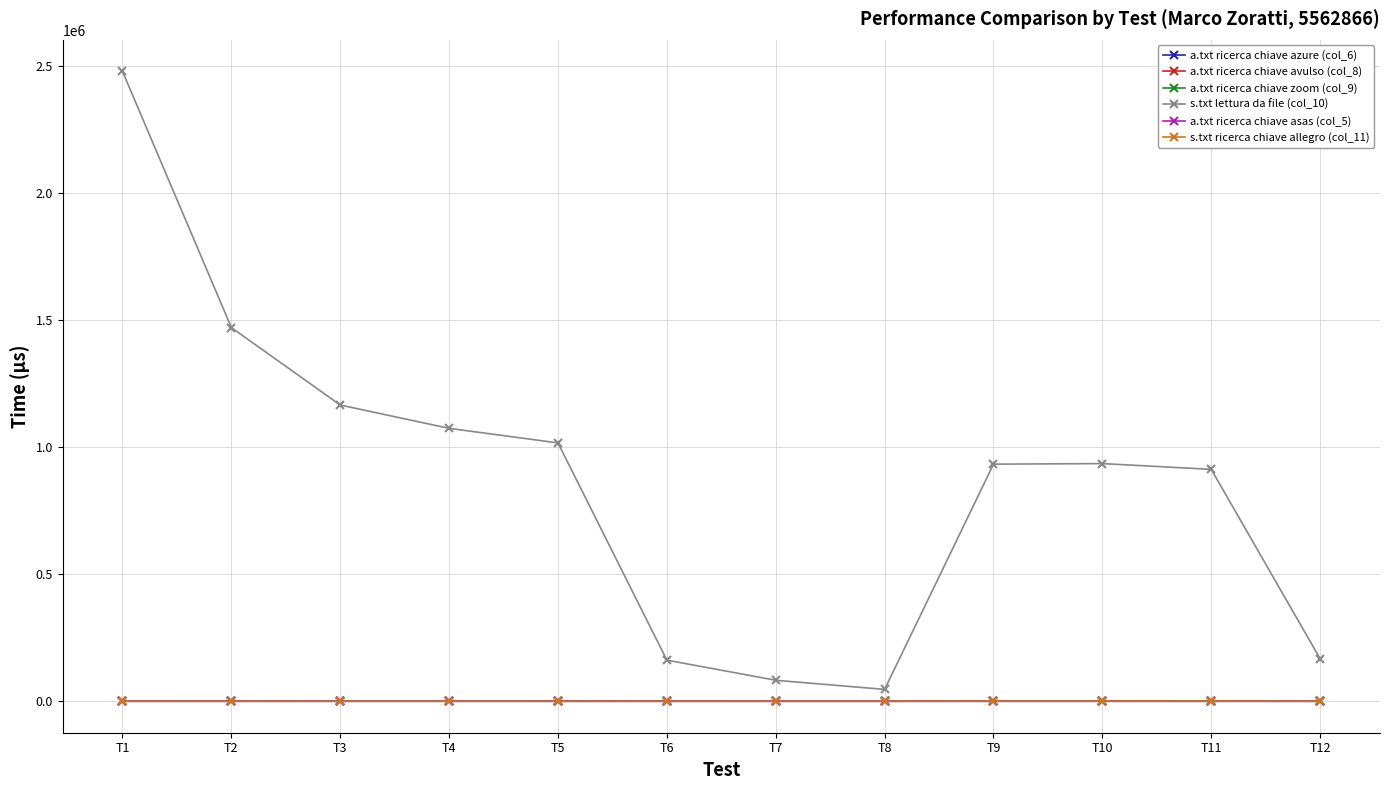

True or false: s.txt ricerca chiave allegro (col_11) has more than 0 points higher than both neighbors.

True